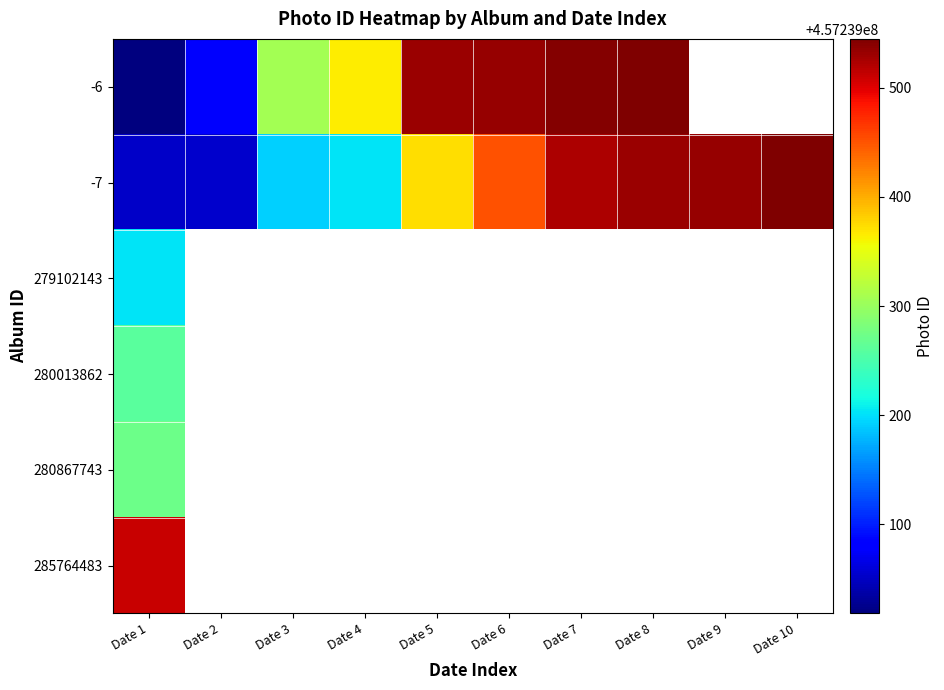

What is the difference between the maximum and minimum values in the -7 series?

492.0